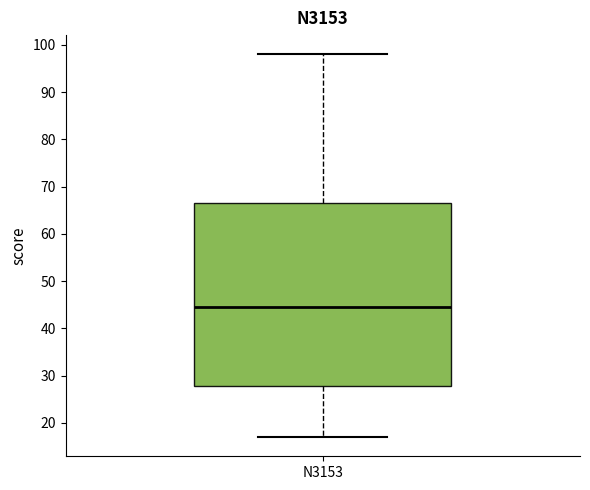

Read this box plot against the y-axis: the position of the median line, the range covered by the box, and the ends of both whiskers. The values are not printed on the chart, so give them approximately, as read against the axis.

median 45, box 28 to 67, whiskers 17 to 98